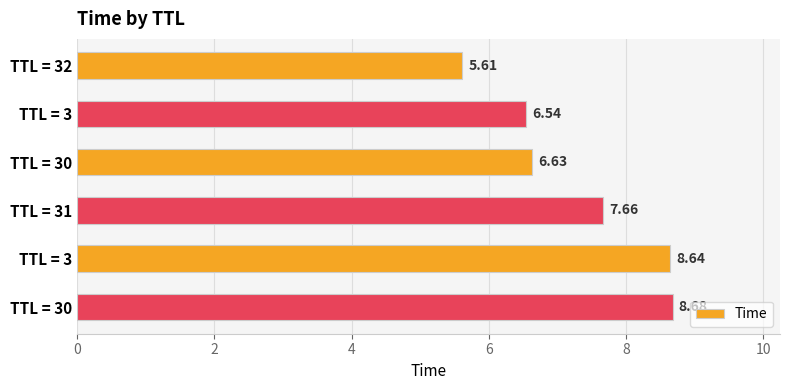

Does the chart contain any negative values?

No